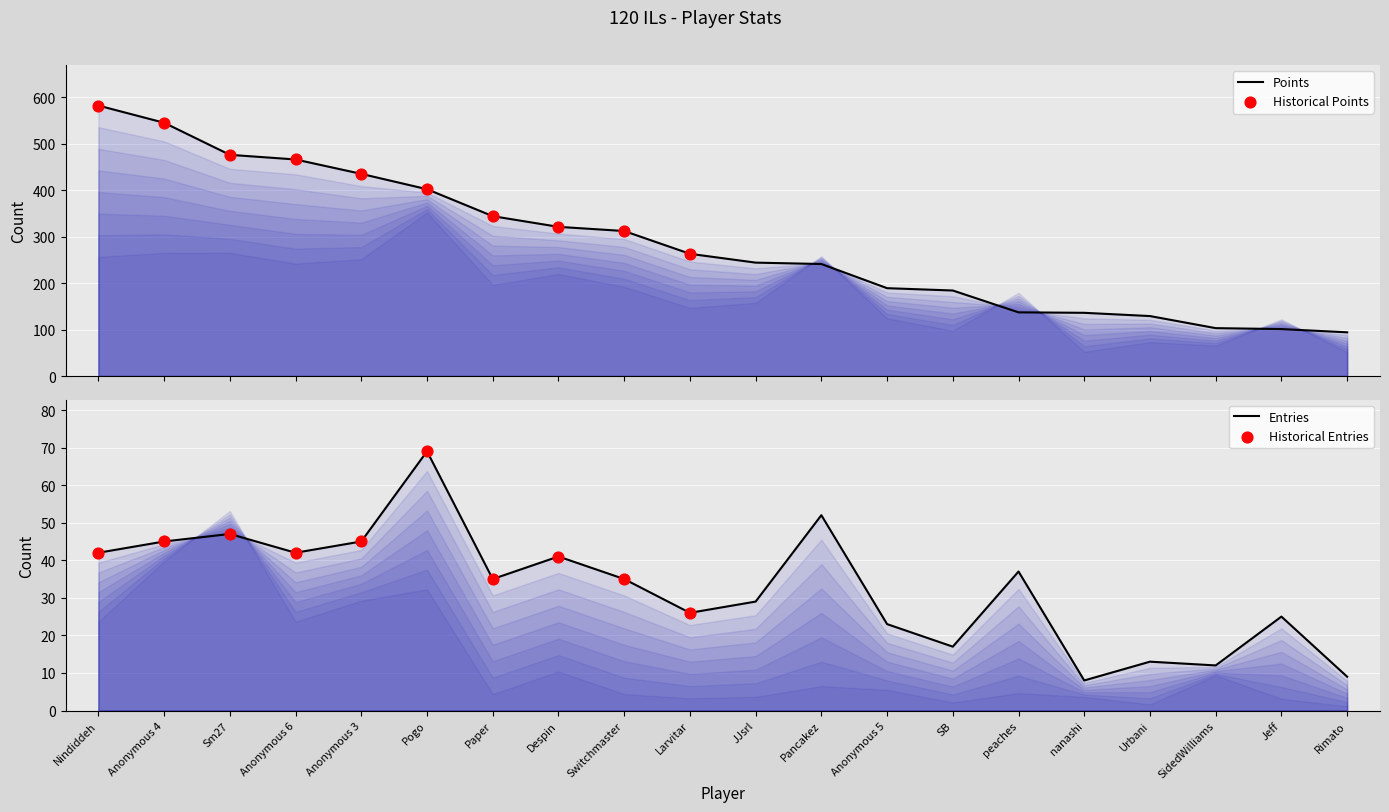

Is the value of Entries at Despin greater than the value of Points at Despin?

No